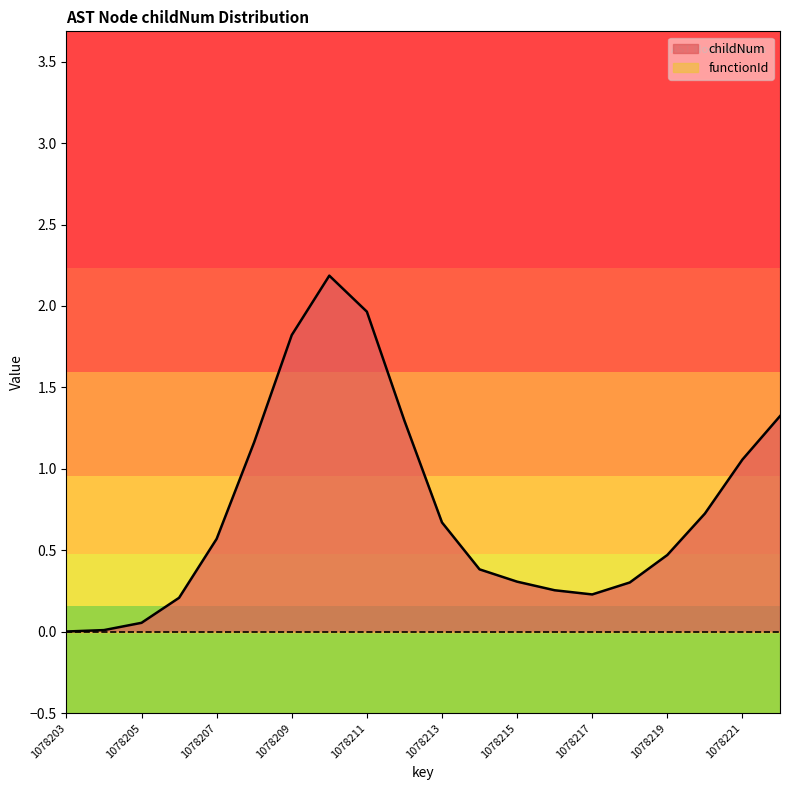

Count the number of data series in this chart.

2